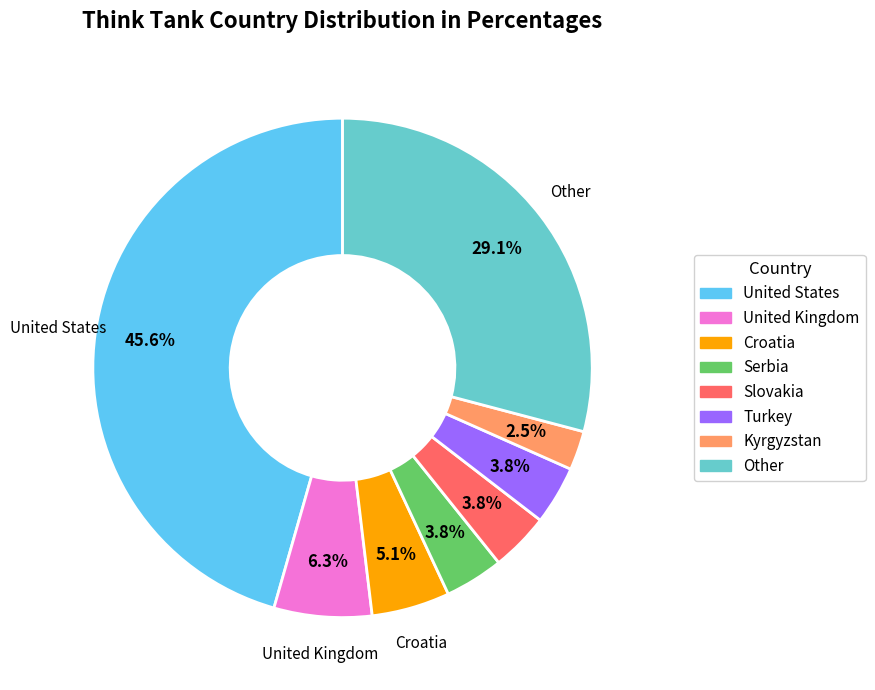

What is the smallest slice in the pie chart?

Kyrgyzstan